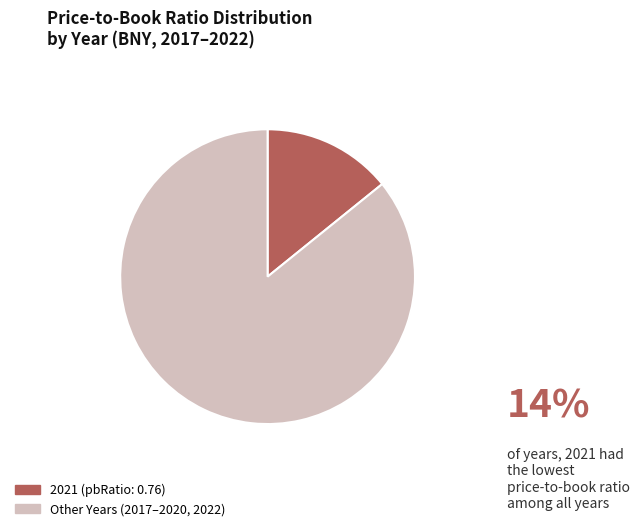

Is there a majority slice in this chart?

Yes